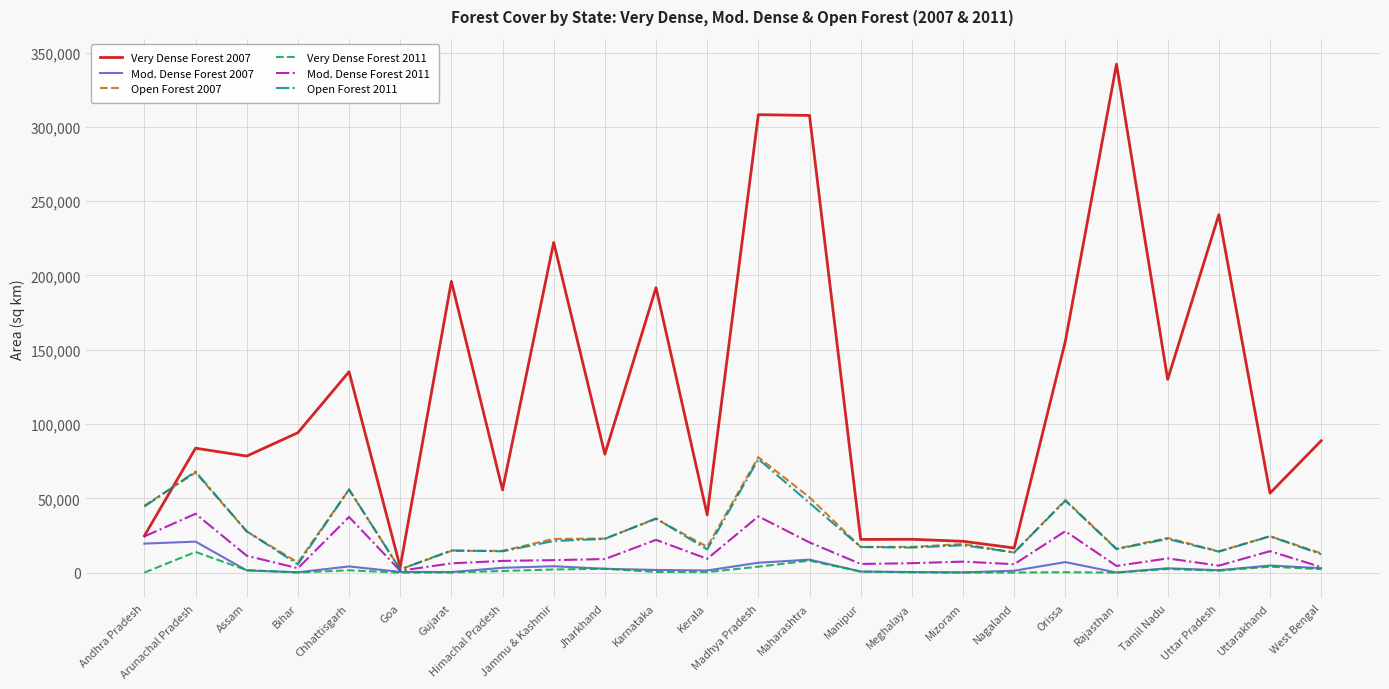

Which series has the largest total across all categories?

Very Dense Forest 2007